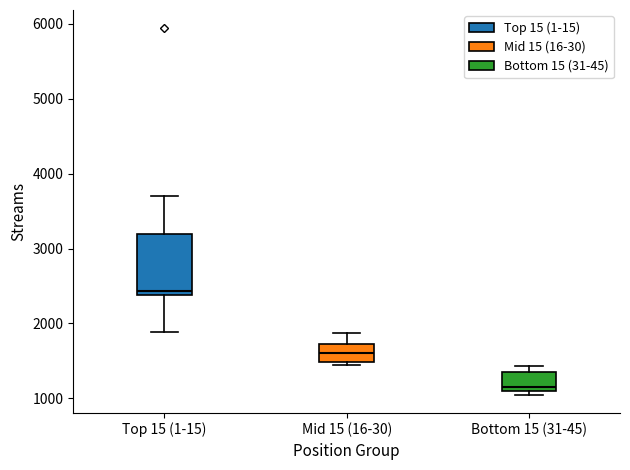

Reading left to right, read every box against the y-axis: the position of its median line, the range the box covers, and the ends of its whiskers. The values are not printed on the chart, so give them approximately, as read against the axis.

Top 15 (1-15): median 2400 (just above the box's lower edge), box 2400 to 3200, whiskers 1900 to 3700
Mid 15 (16-30): median 1600, box 1500 to 1700, whiskers 1400 to 1900
Bottom 15 (31-45): median 1200, box 1100 to 1300, whiskers 1100 (just below the box's lower edge) to 1400